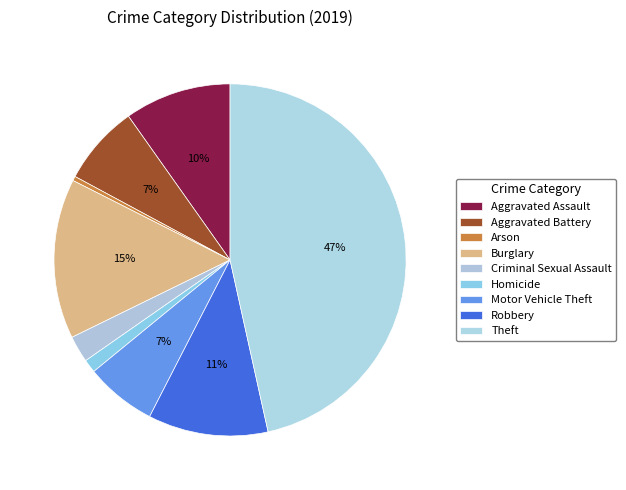

Which has a higher value, Robbery or Homicide?

Robbery